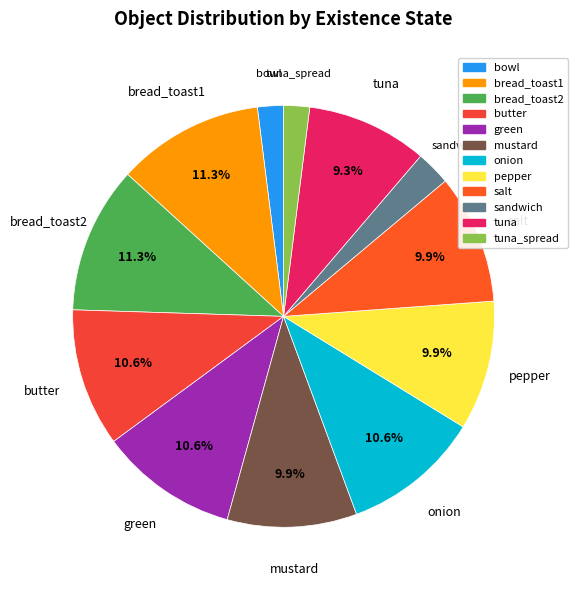

How many segments does this pie chart have?

12